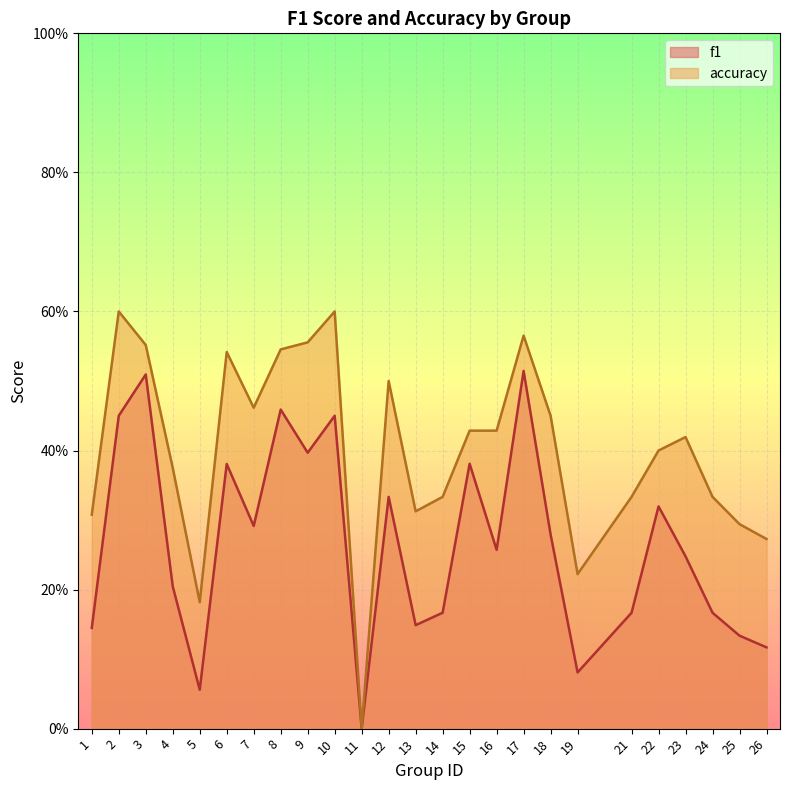

Reading left to right, what are all the values shown in this chart?

f1: 0.1	0.5	0.5	0.2	0.1	0.4	0.3	0.5	0.4	0.5	0.0	0.3	0.1	0.2	0.4	0.3	0.5	0.3	0.1	0.2	0.3	0.2	0.2	0.1	0.1
accuracy: 0.3	0.6	0.6	0.4	0.2	0.5	0.5	0.5	0.6	0.6	0.0	0.5	0.3	0.3	0.4	0.4	0.6	0.5	0.2	0.3	0.4	0.4	0.3	0.3	0.3